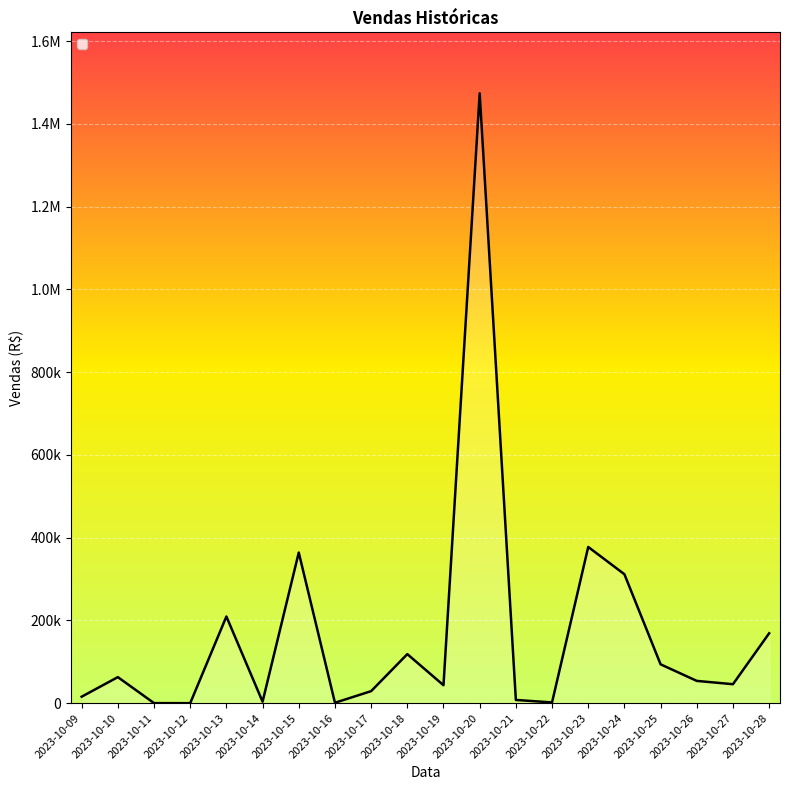

Reading right to left, what are all the values shown in this chart?

2023-10-28=168896.9	2023-10-27=45827.8	2023-10-26=53819.1	2023-10-25=93859.0	2023-10-24=311558.9	2023-10-23=377500.0	2023-10-22=1795.0	2023-10-21=7796.5	2023-10-20=1473872.5	2023-10-19=43370.8	2023-10-18=118527.0	2023-10-17=29034.0	2023-10-16=989.0	2023-10-15=363981.0	2023-10-14=3537.0	2023-10-13=209459.0	2023-10-12=0.0	2023-10-11=135.0	2023-10-10=62937.0	2023-10-09=15650.0